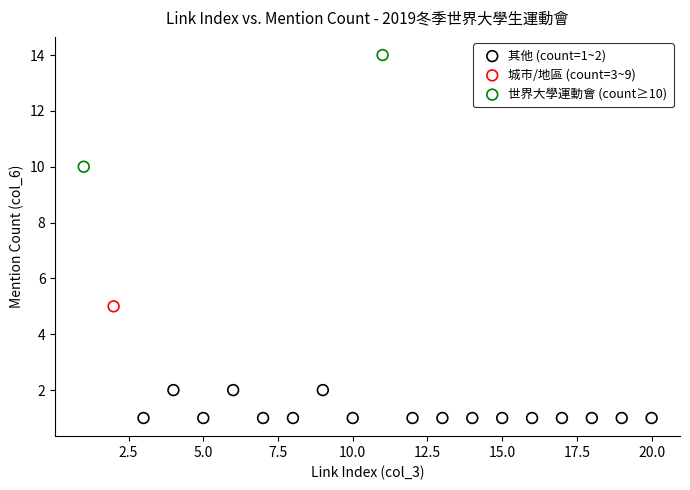

What are all the series names shown in the legend?

其他 (count=1~2), 城市/地區 (count=3~9), 世界大學運動會 (count≥10)